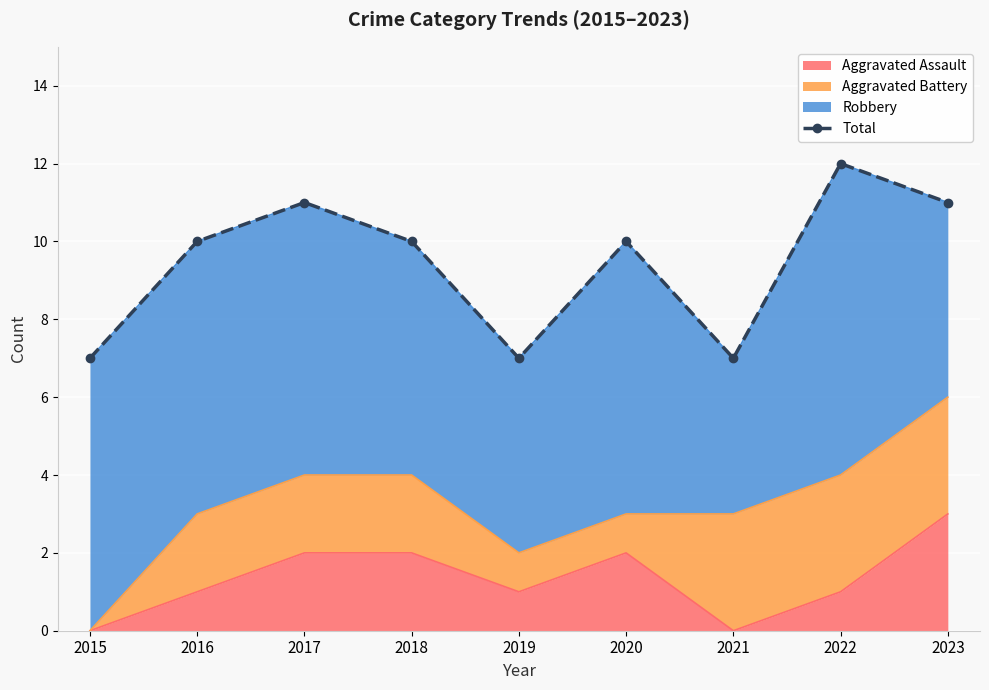

What is the ratio of the value at 2016 to the value at 2015?

1.4